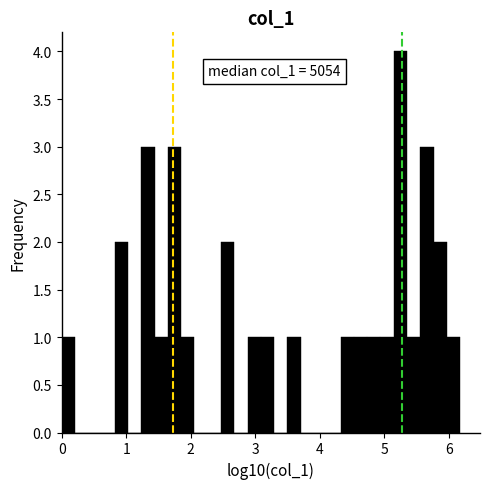

Read against the x-axis, roughly where is the centre of the tallest bar?

5.3